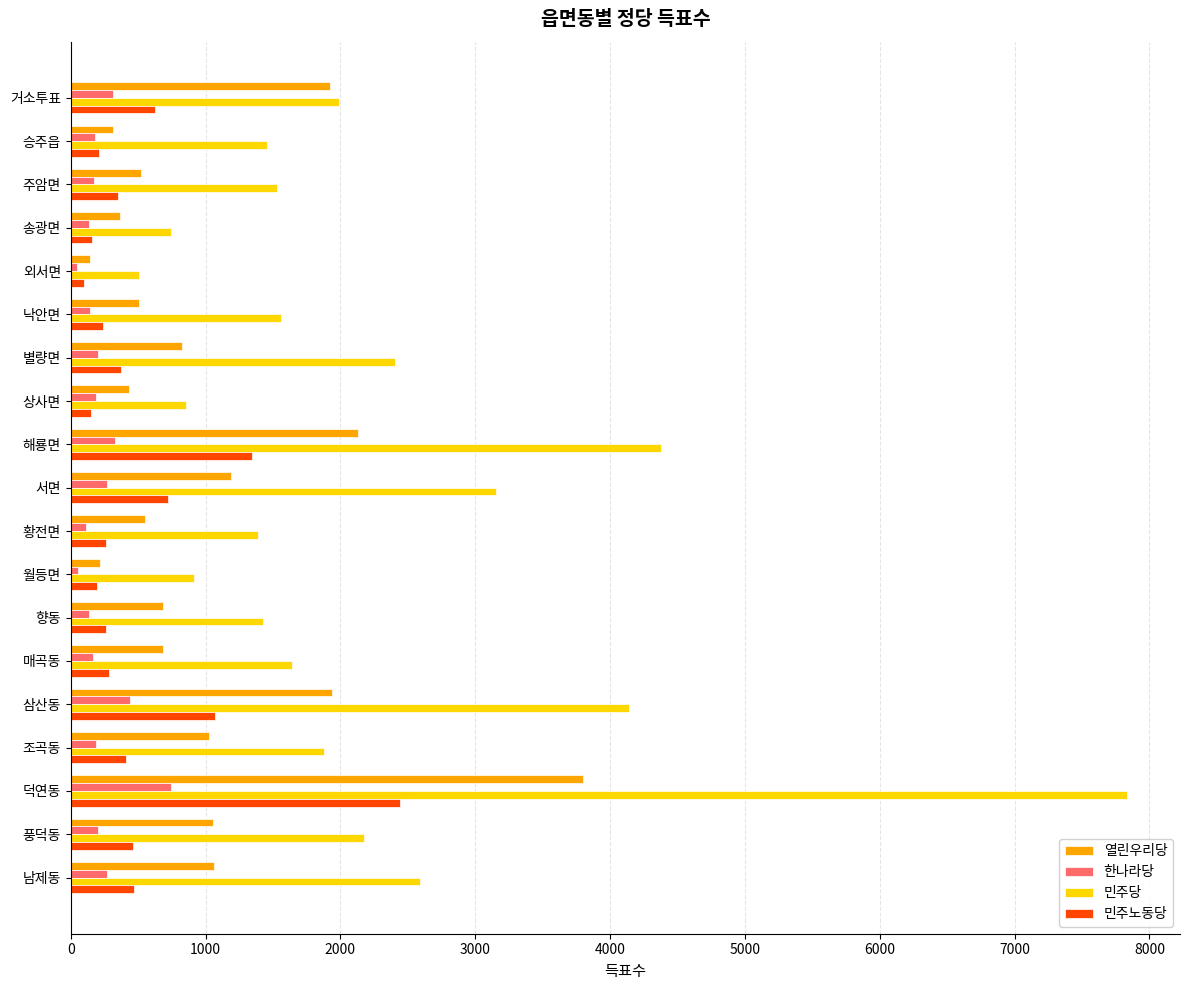

What are all the series names shown in the legend?

열린우리당, 한나라당, 민주당, 민주노동당